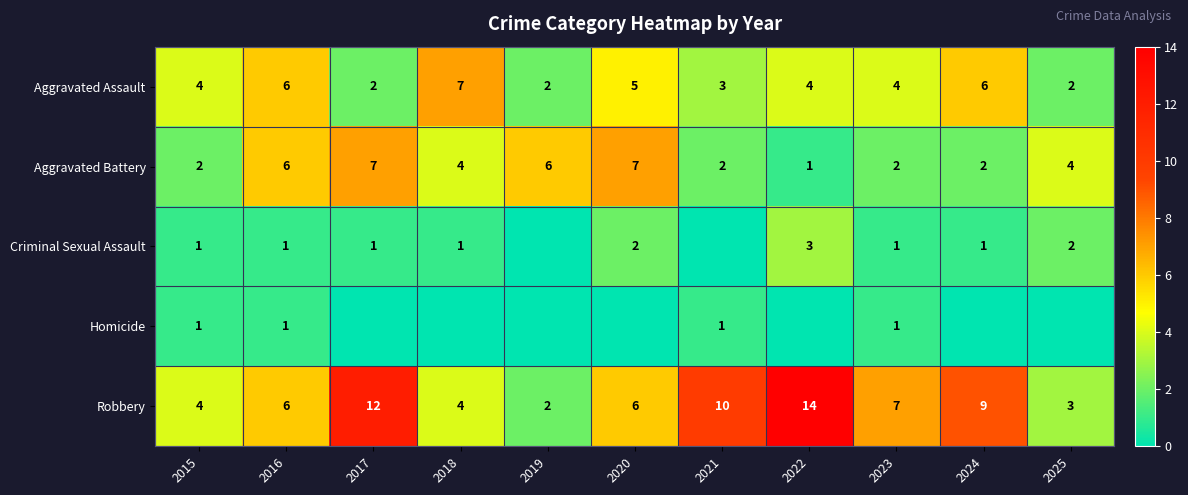

What is the sum of all Robbery values?

77